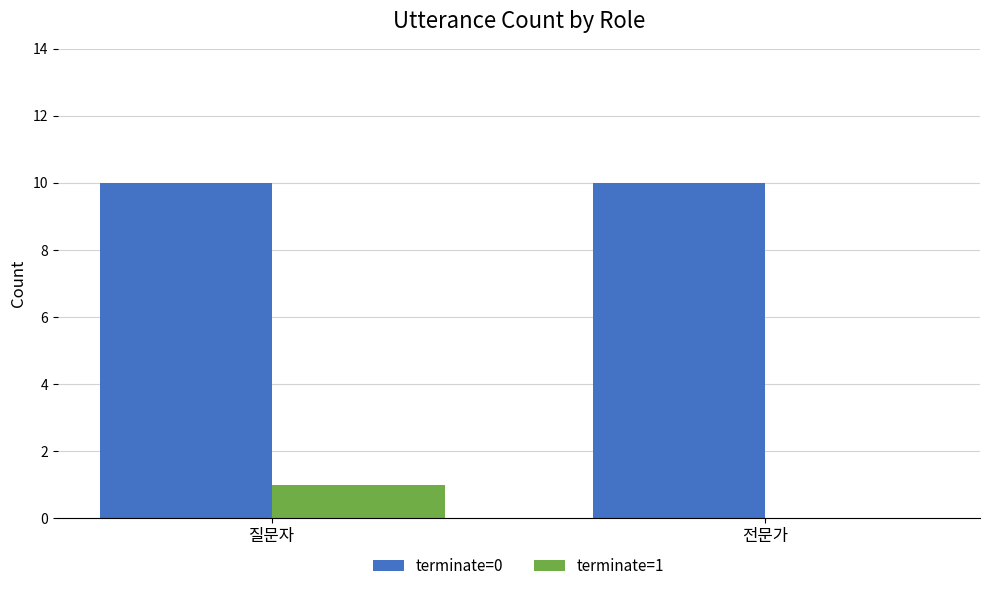

At which category is the sum across all series the highest?

질문자